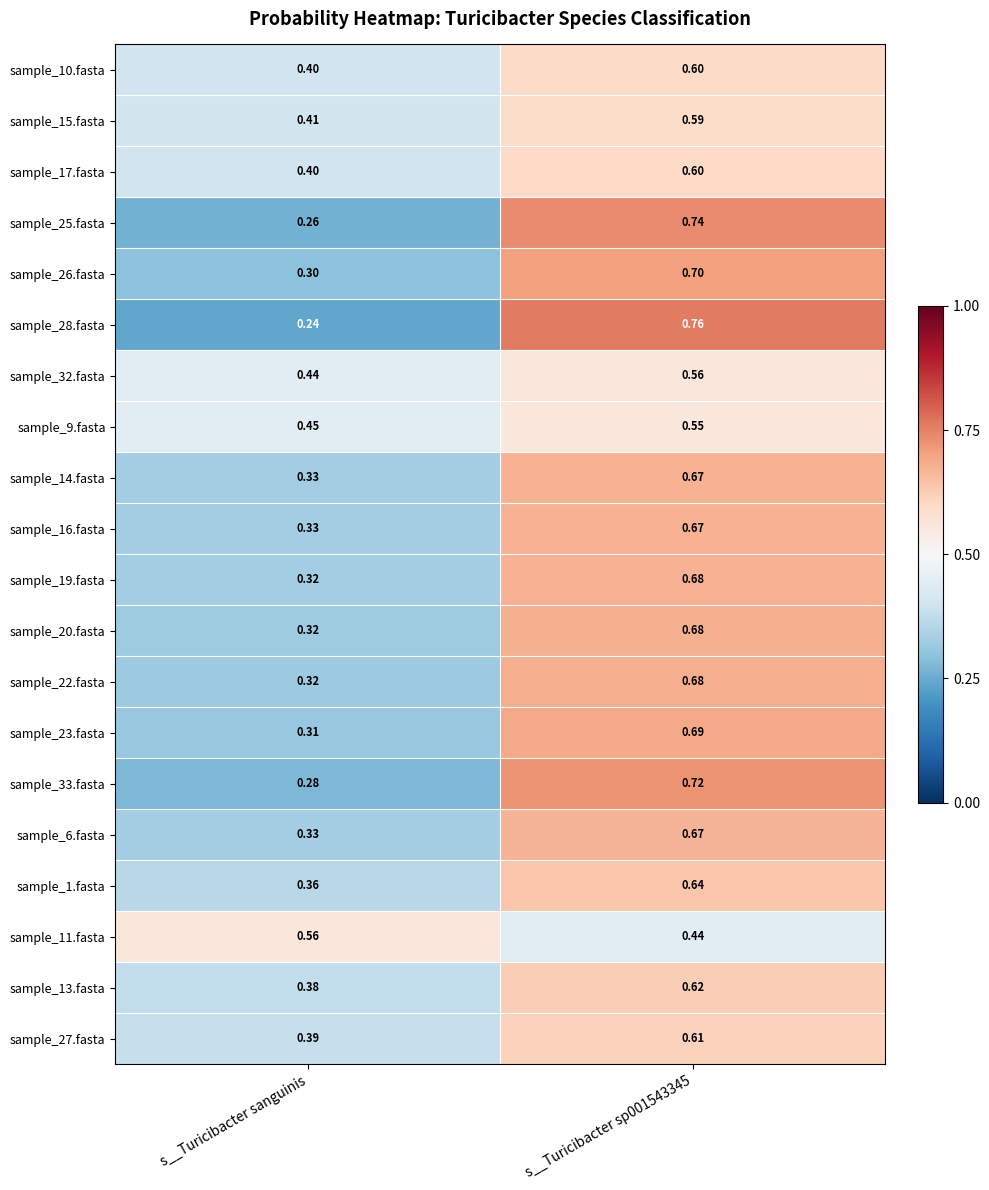

Between s__Turicibacter sanguinis and s__Turicibacter sp001543345, which series saw the biggest shift?

sample_28.fasta